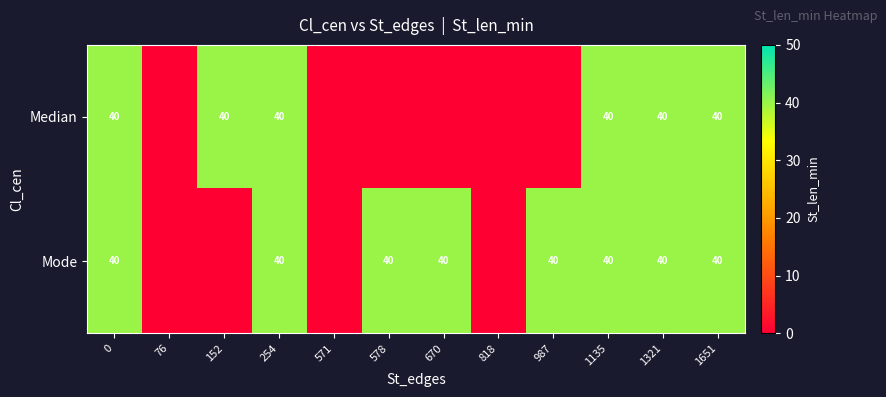

The value of Mode at 1321 is 40. True or false?

True